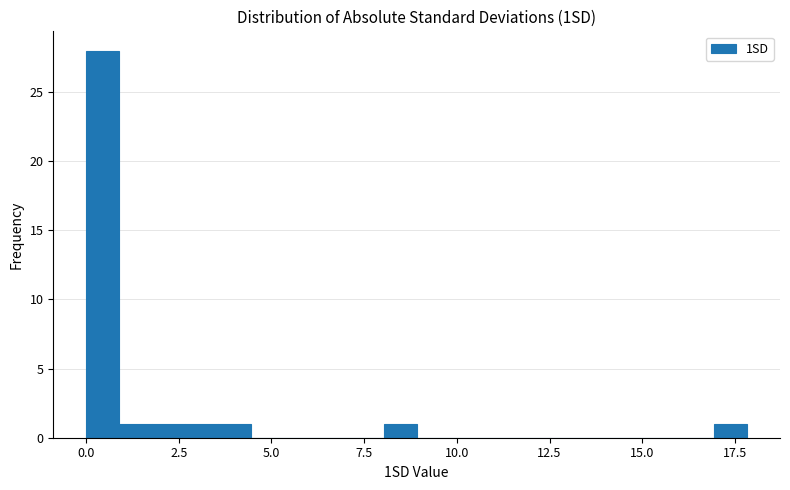

Around what value on the x-axis is the tallest bar? Give the approximate position of its centre, as read against the axis.

0.5